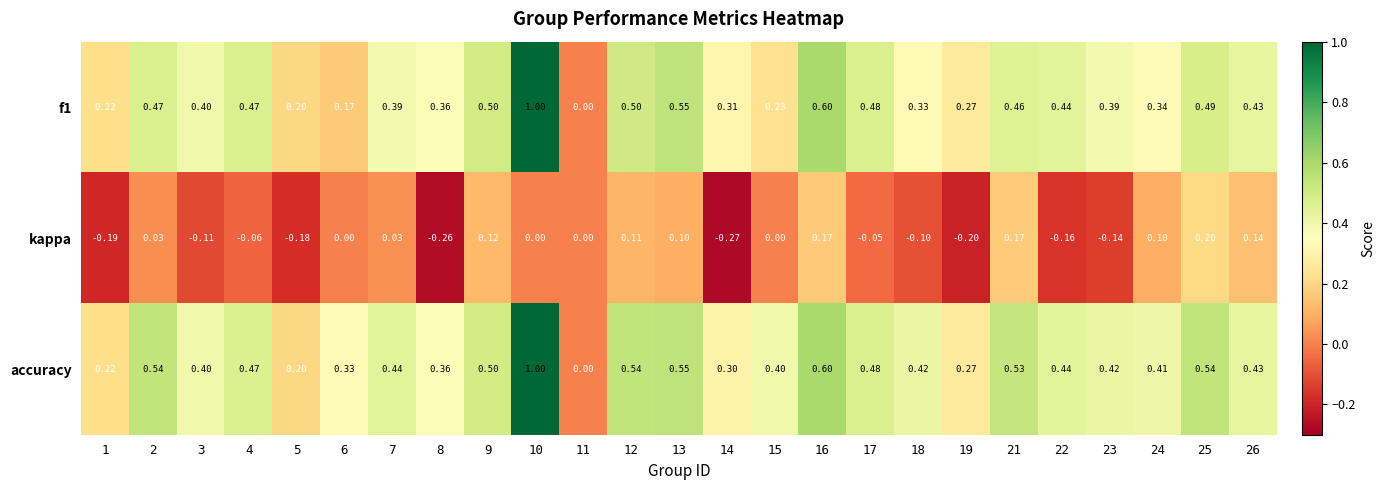

What is the spread (max minus min) of values at 18?

0.5